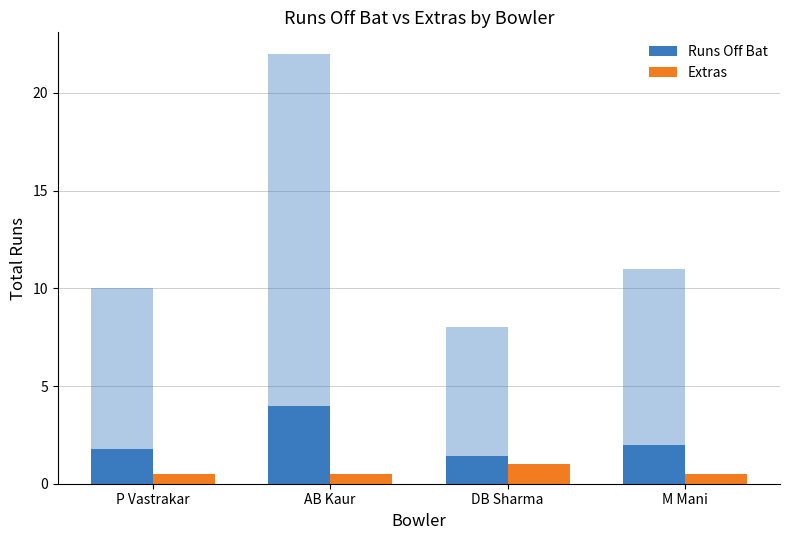

What is the difference between the highest and lowest values at DB Sharma?

0.4